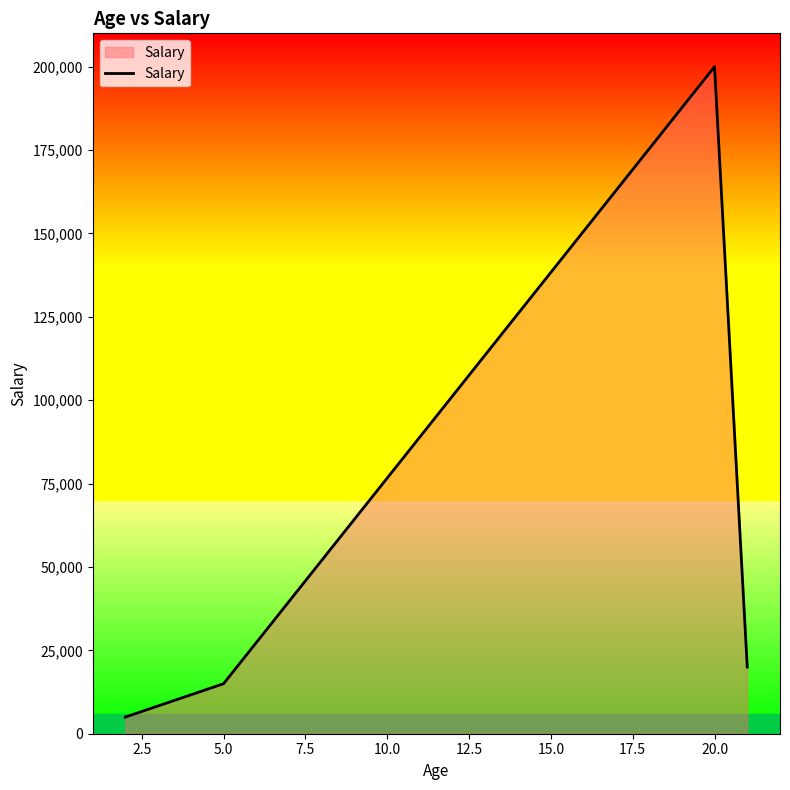

What is the minimum value shown in the chart?

5000